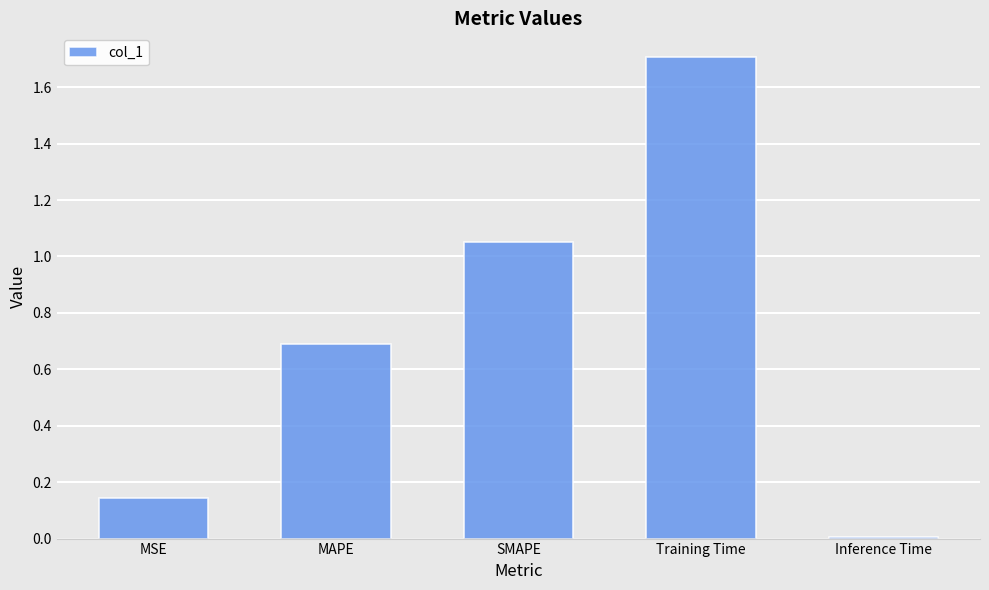

List the labels in order of value, smallest first.

Inference Time, MSE, MAPE, SMAPE, Training Time